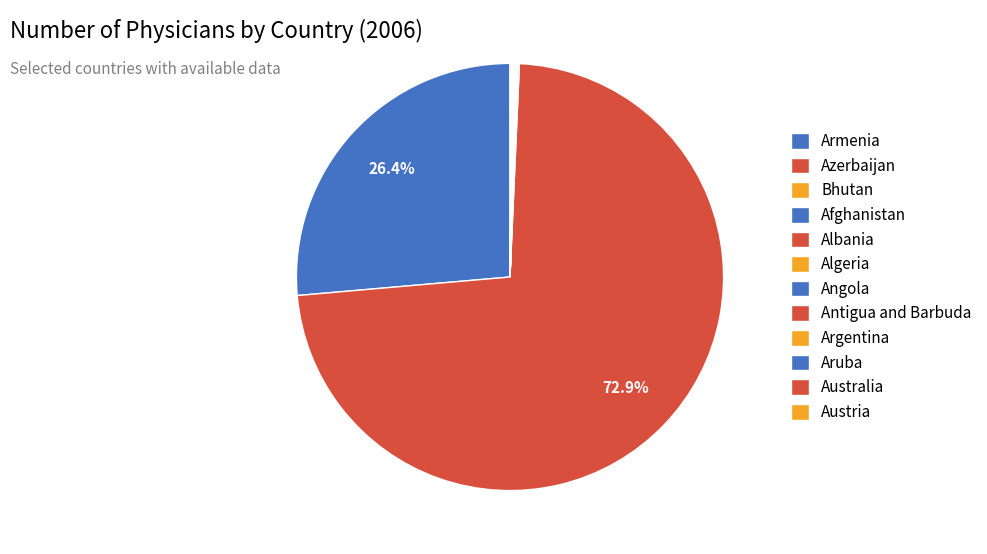

How much of the chart is everything except Aruba?

99.9%